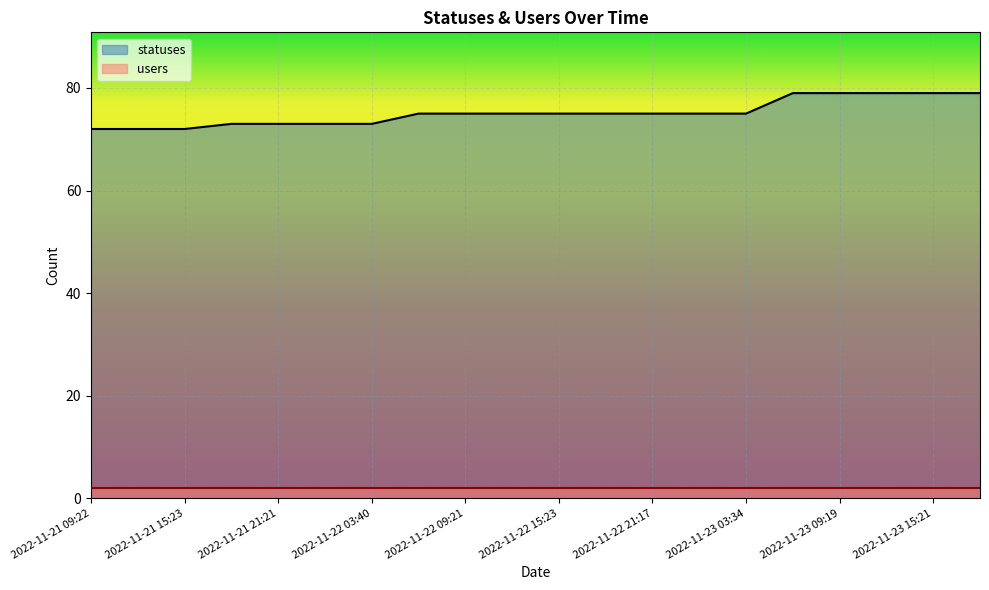

Rank the series by their maximum value, from lowest to highest.

users_line, statuses_line